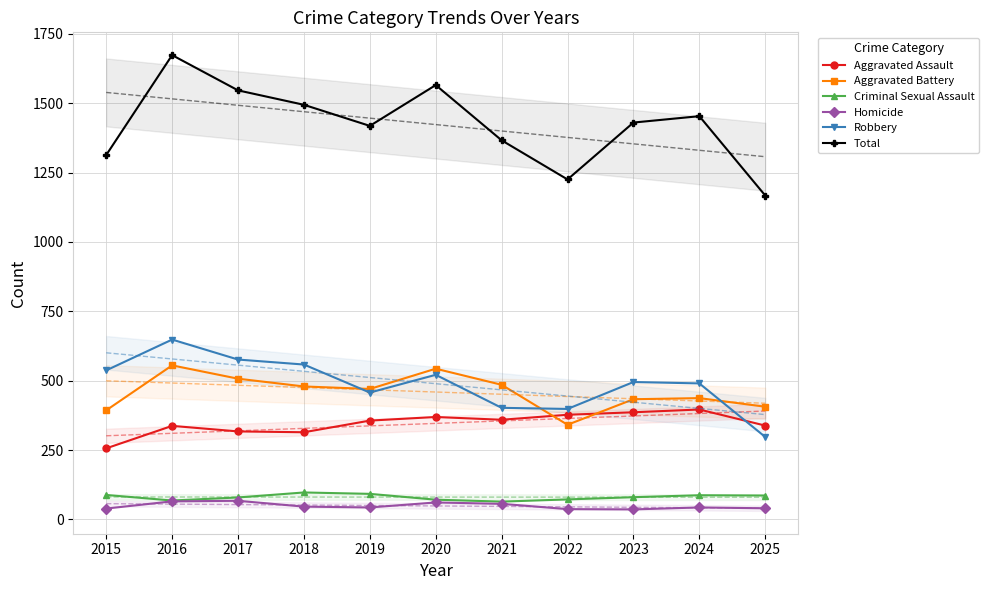

Where is the first local maximum for Aggravated Assault?

2016